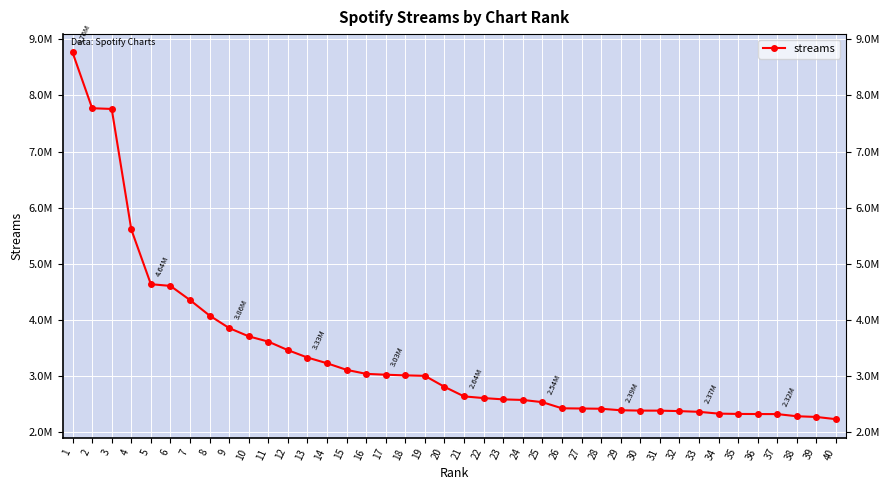

Rank the categories by value from lowest to highest.

40, 39, 38, 37, 36, 35, 34, 33, 32, 31, 30, 29, 28, 27, 26, 25, 24, 23, 22, 21, 20, 19, 18, 17, 16, 15, 14, 13, 12, 11, 10, 9, 8, 7, 6, 5, 4, 3, 2, 1